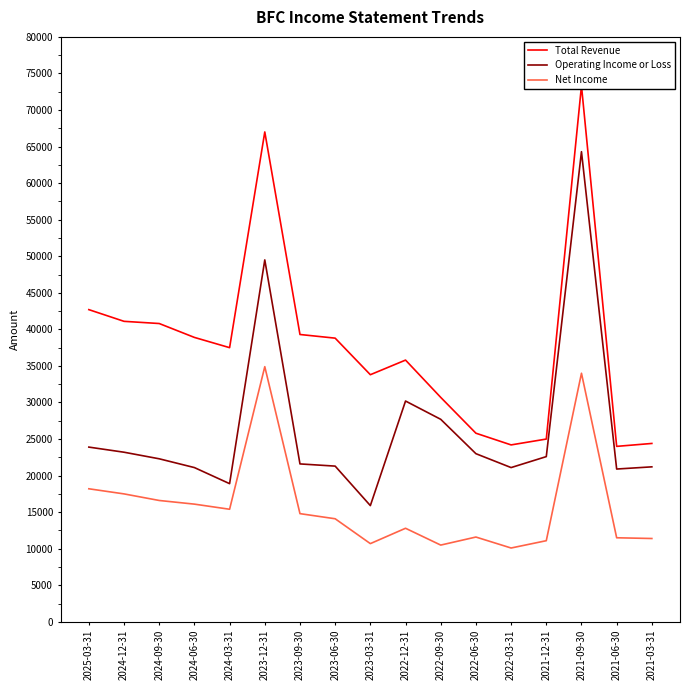

Reading left to right, what are all the values shown in this chart?

Total Revenue: 42700	41100	40800	38900	37500	67000	39300	38800	33800	35800	30700	25800	24200	25000	73300	24000	24400
Operating Income or Loss: 23900	23200	22300	21100	18900	49500	21600	21300	15900	30200	27700	23000	21100	22600	64300	20900	21200
Net Income: 18200	17500	16600	16100	15400	34900	14800	14100	10700	12800	10500	11600	10100	11100	34000	11500	11400